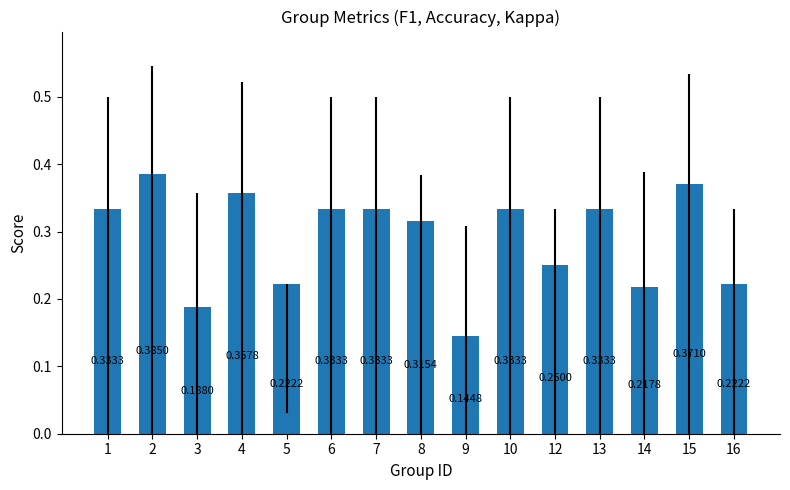

Which has a higher value, 8 or 10?

10